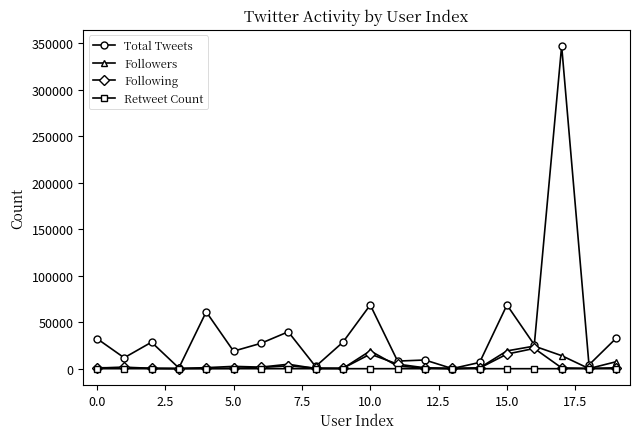

Which series has the largest total across all categories?

Total Tweets